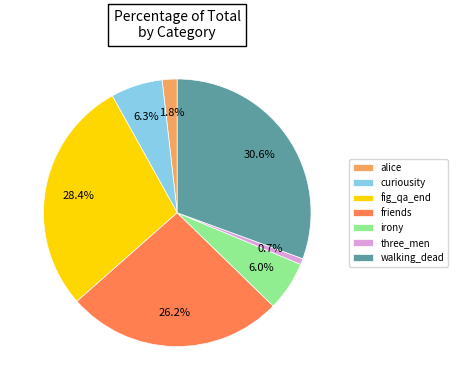

Which category has the biggest portion of the pie?

walking_dead